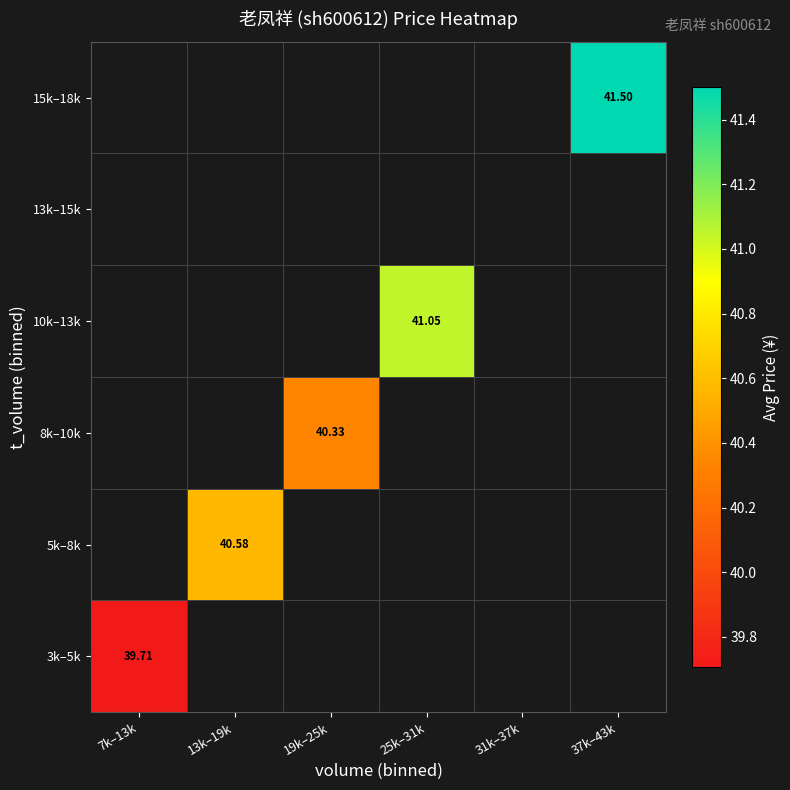

Where does the 10k–13k series first go above 41?

25k–31k